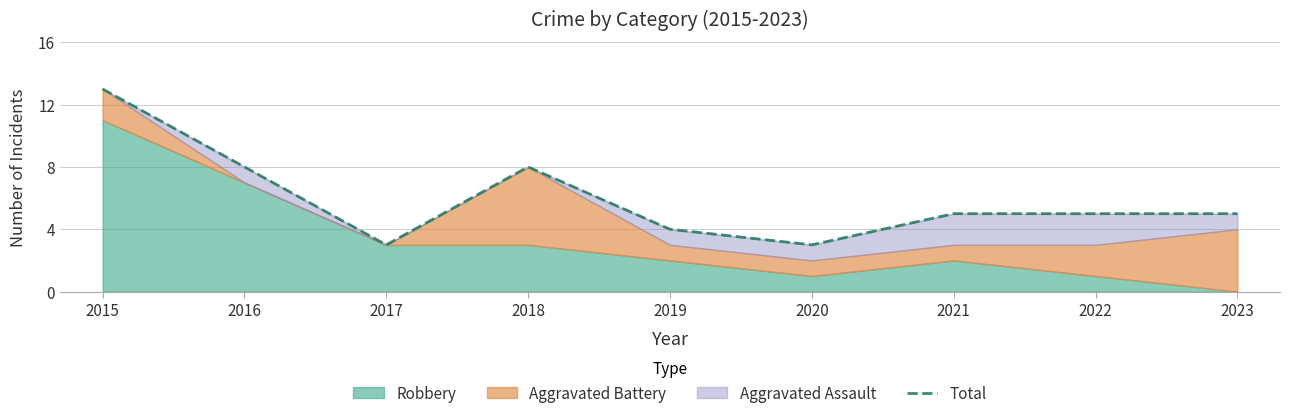

What is the value of the 7th point from the left?

5